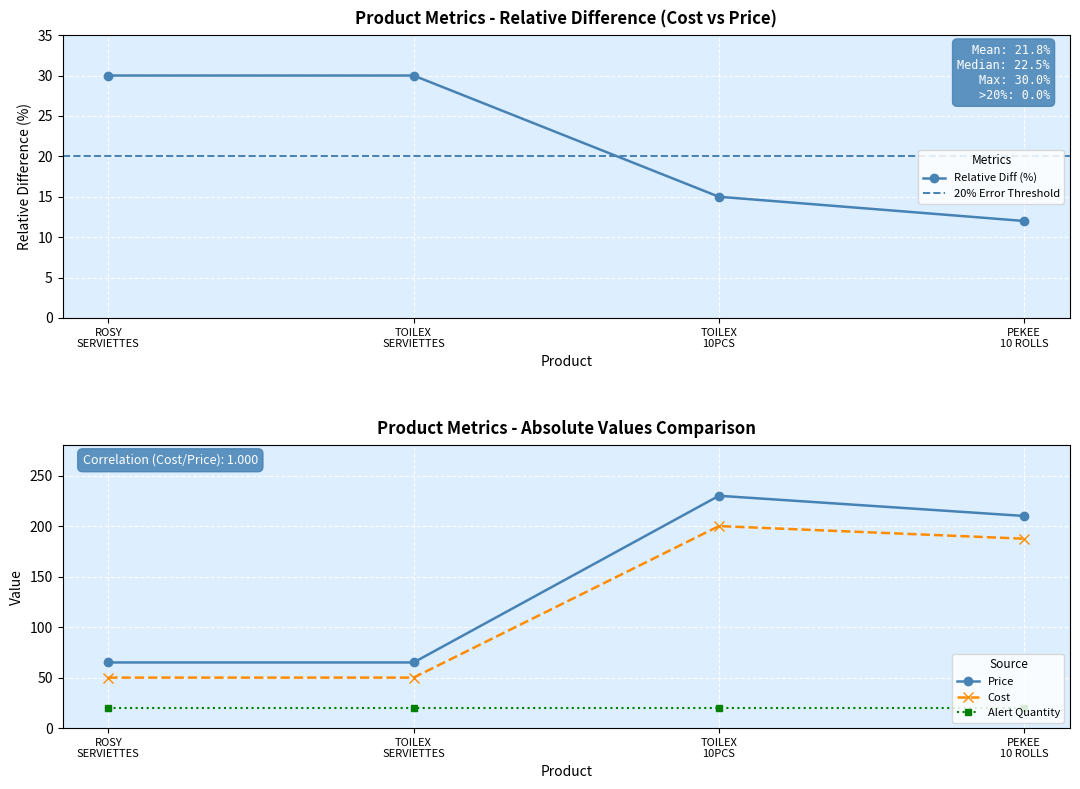

What is the value of the Cost point at the 4th from the left?

187.5